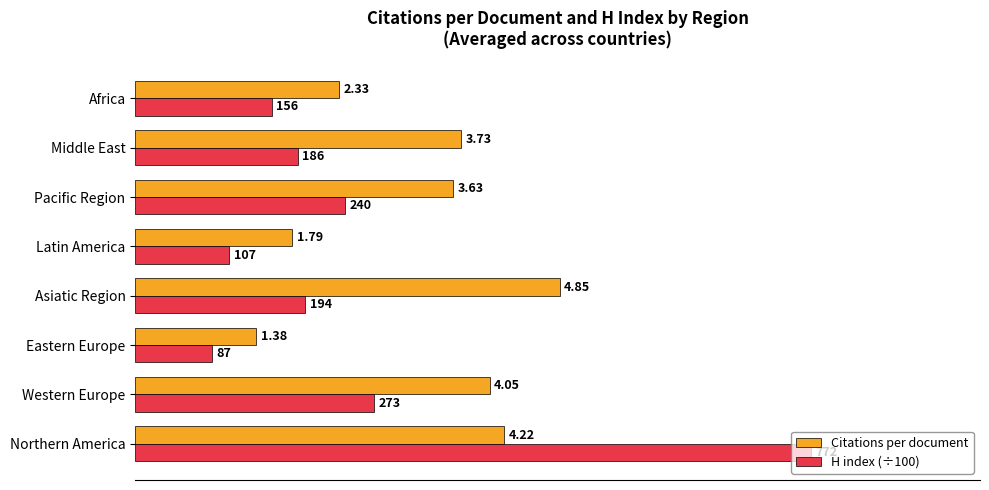

At which category does the chart reach its minimum across all series?

Eastern Europe